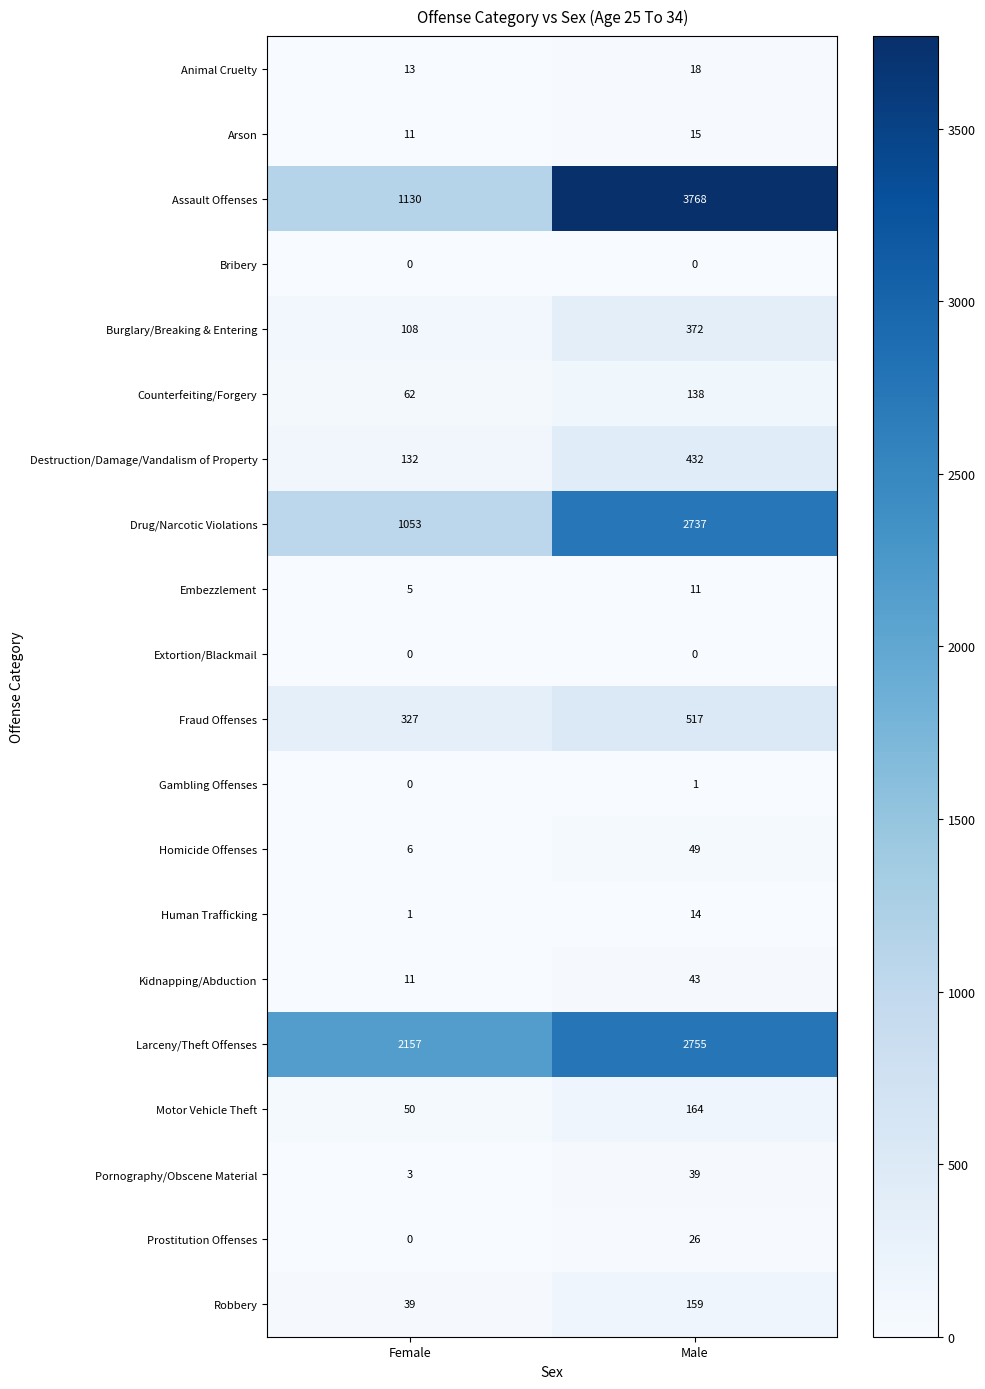

What is the difference between the highest and lowest values at Female?

2157